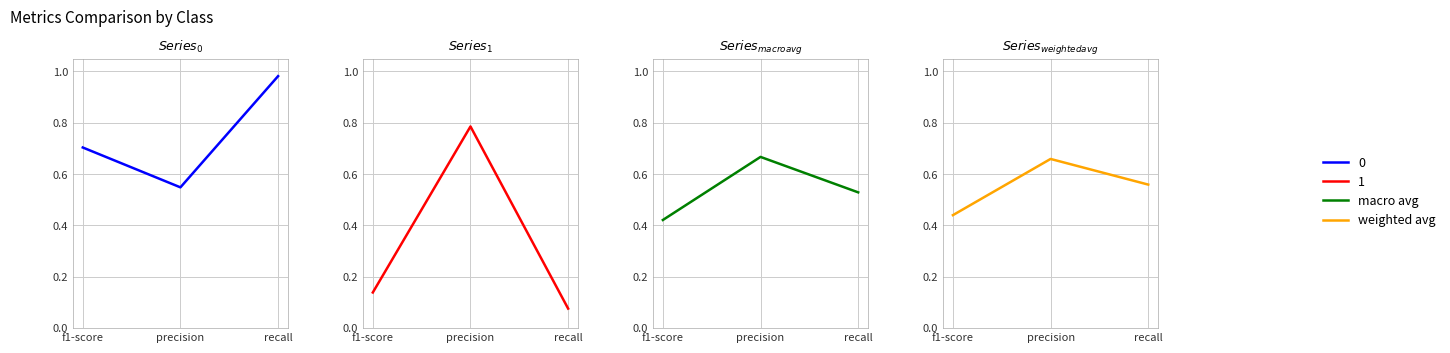

The macro avg series shows 0.5 at recall. True or false?

True